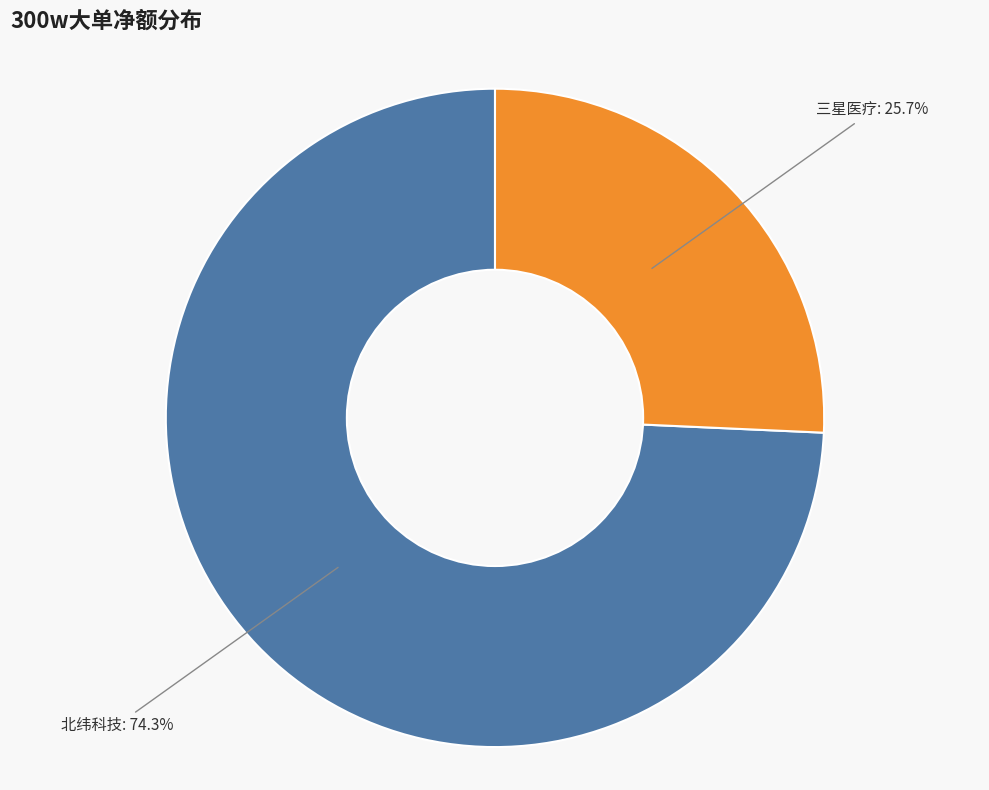

How many segments does this pie chart have?

2